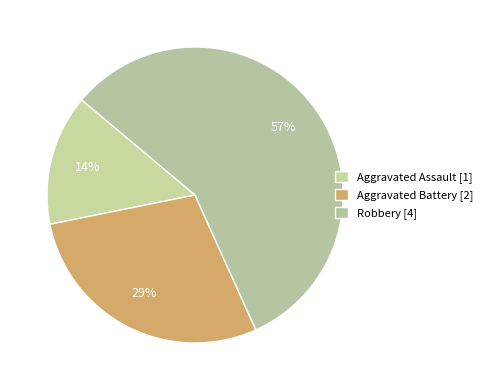

What is the change in value from Aggravated Assault to Aggravated Battery?

+1